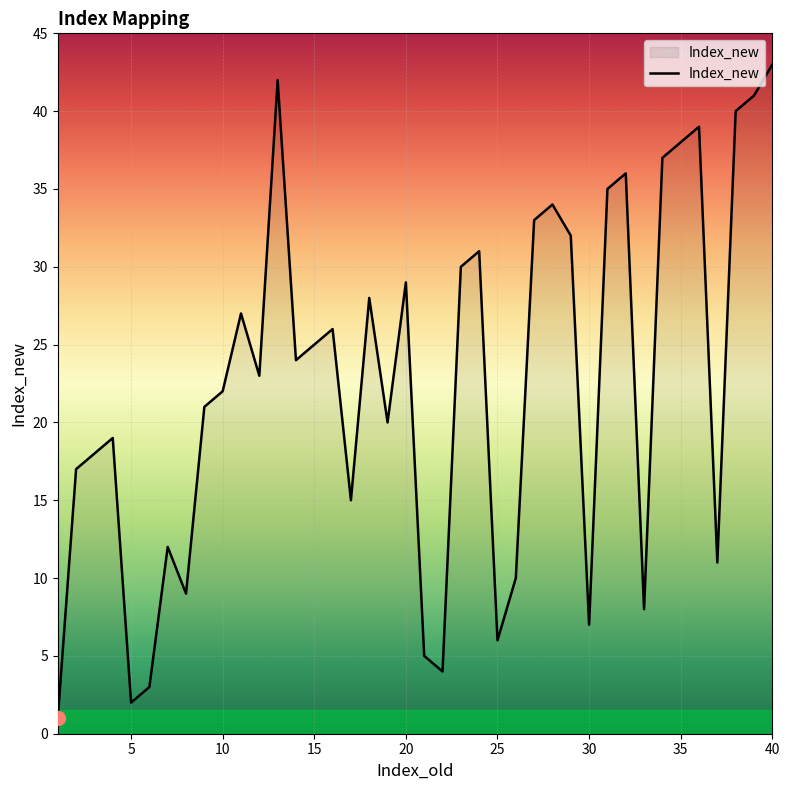

What is the maximum value shown in the chart?

43